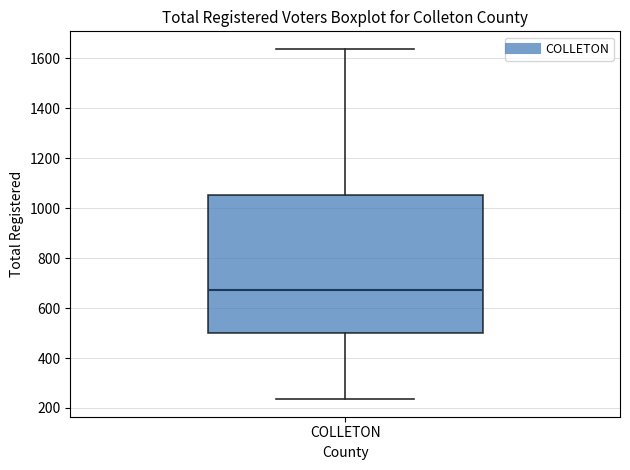

Read this box plot against the y-axis: the position of the median line, the range covered by the box, and the ends of both whiskers. The values are not printed on the chart, so give them approximately, as read against the axis.

median 680, box 500 to 1060, whiskers 240 to 1640